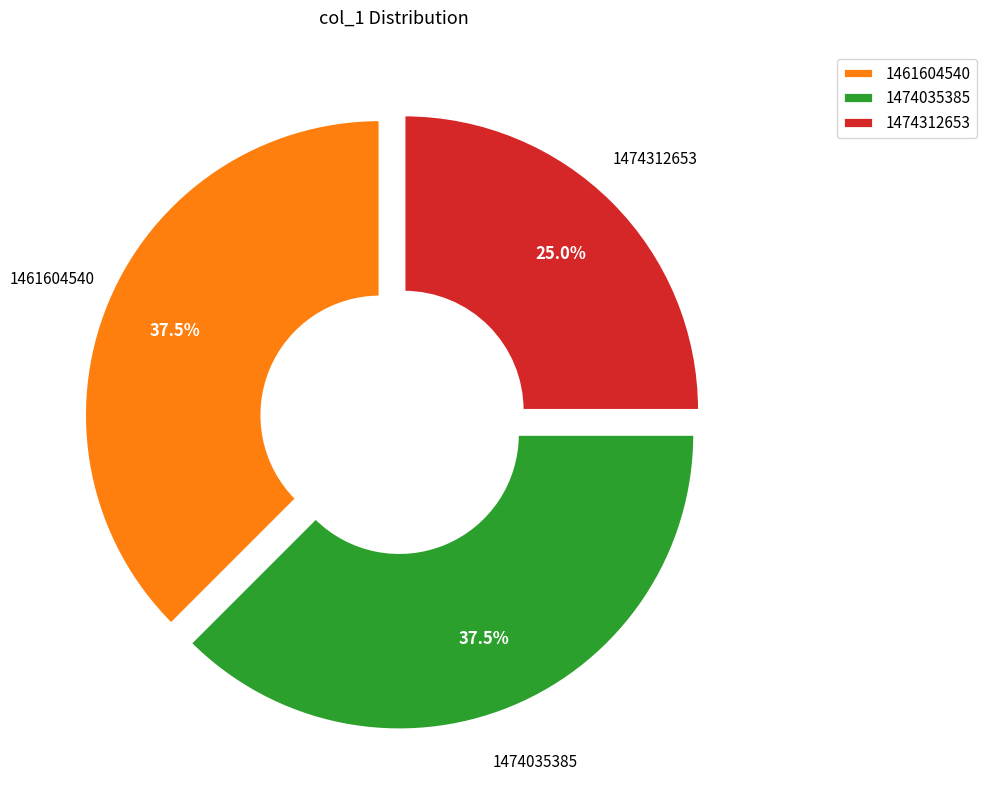

Count the number of slices in the pie.

3